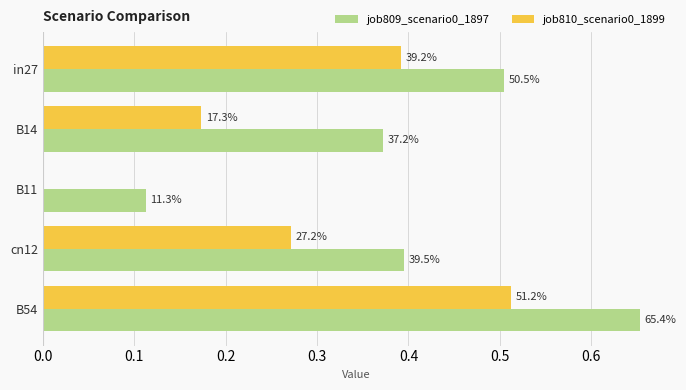

At how many categories does at least one series exceed 0?

5